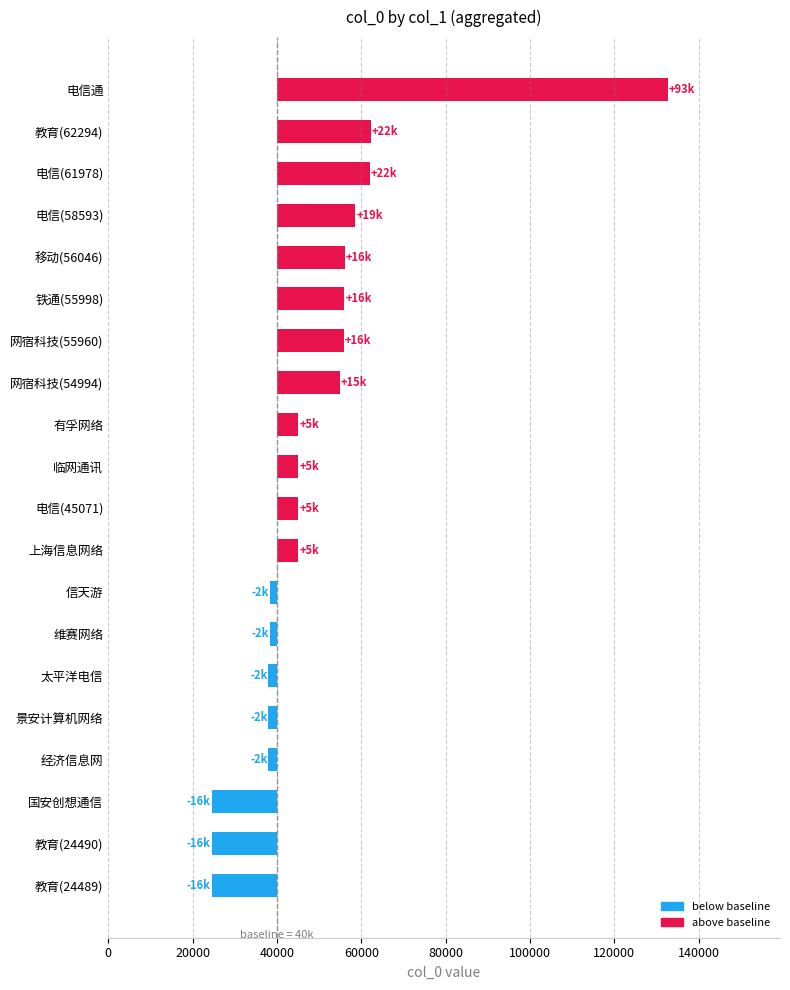

Are the bars horizontal?

Yes